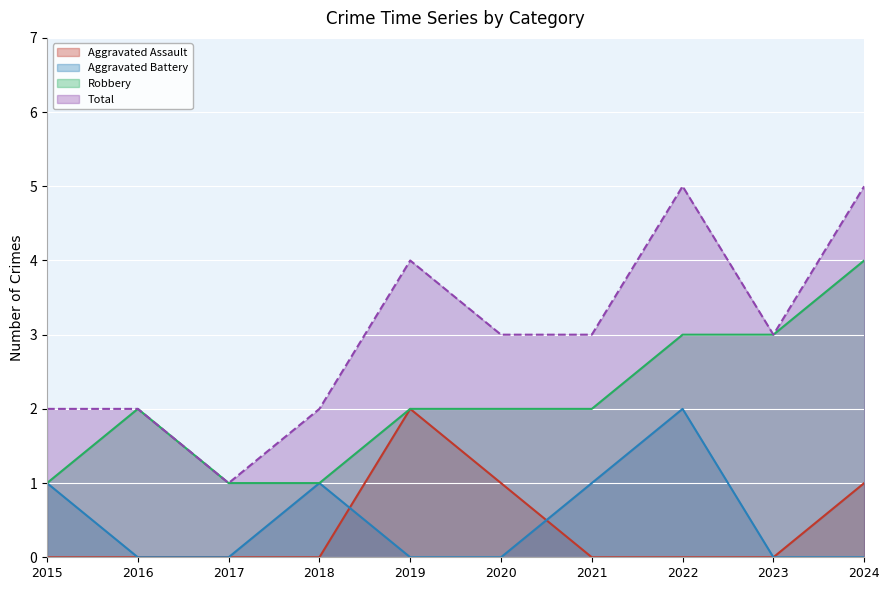

What is the sum of the Total values at 2015 and 2023?

5